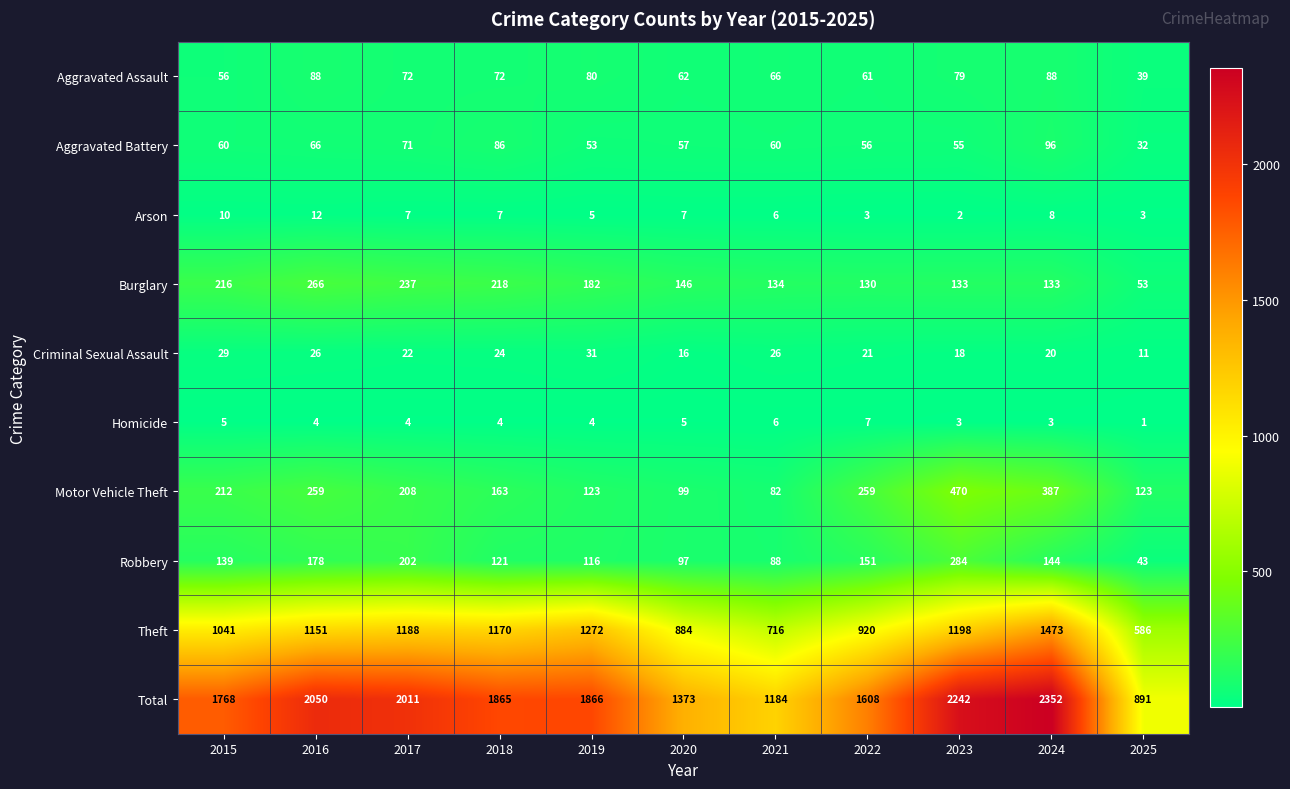

Count the number of categories in the chart.

11